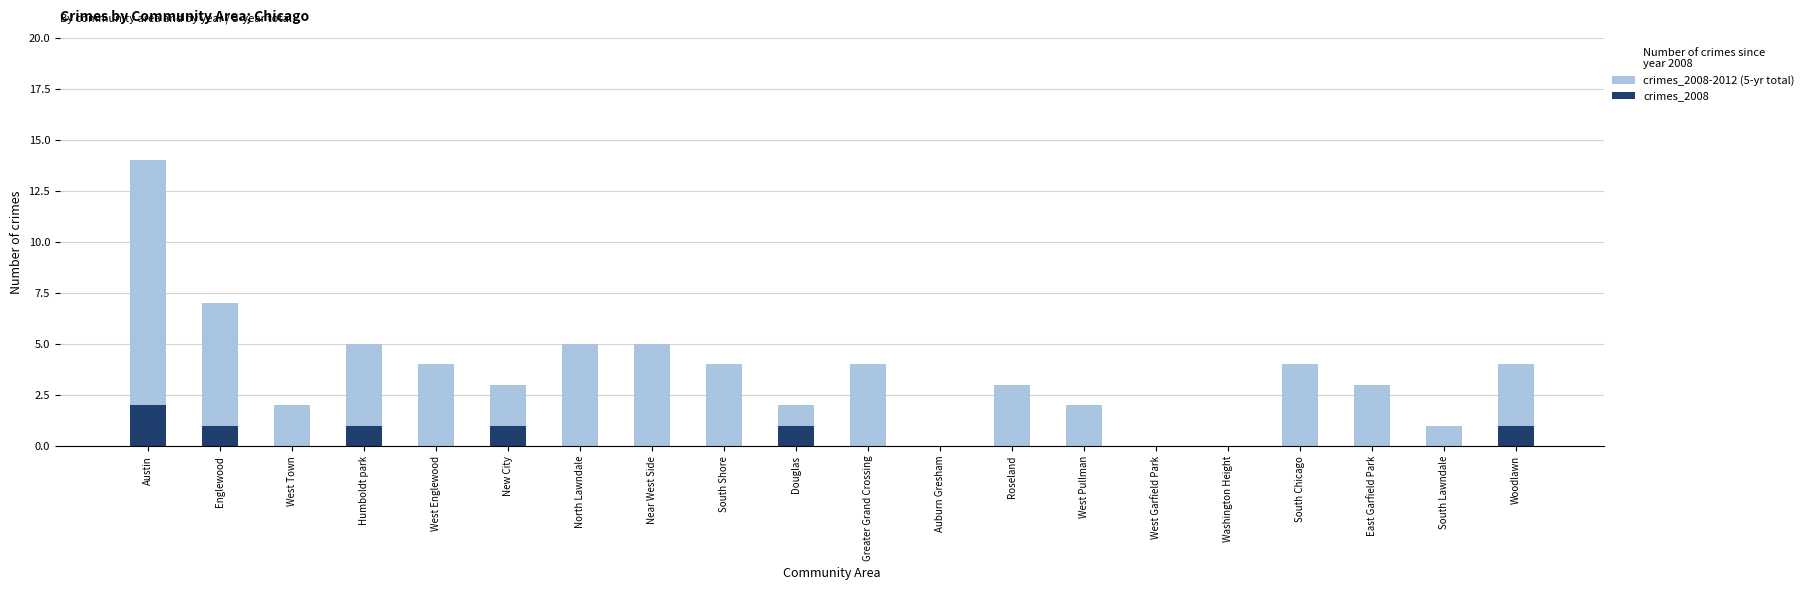

True or false: crimes_2008 has a value of 0 at West Garfield Park.

True